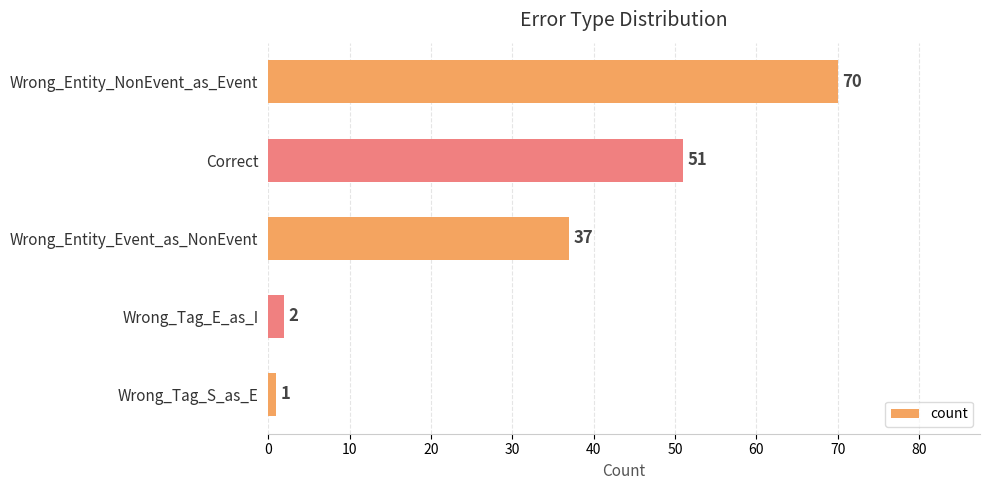

Read the value at Wrong_Entity_Event_as_NonEvent, to the nearest 5.

35